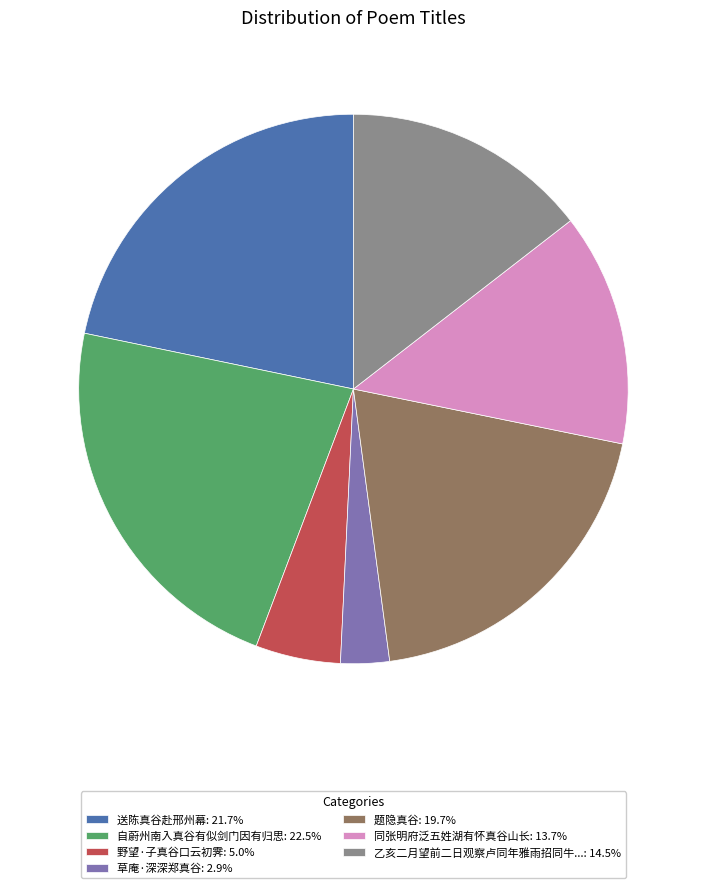

Combined, do 野望·子真谷口云初霁: 5.0% and 乙亥二月望前二日观察卢同年雅雨招同牛...: 14.5% account for over 50%?

No